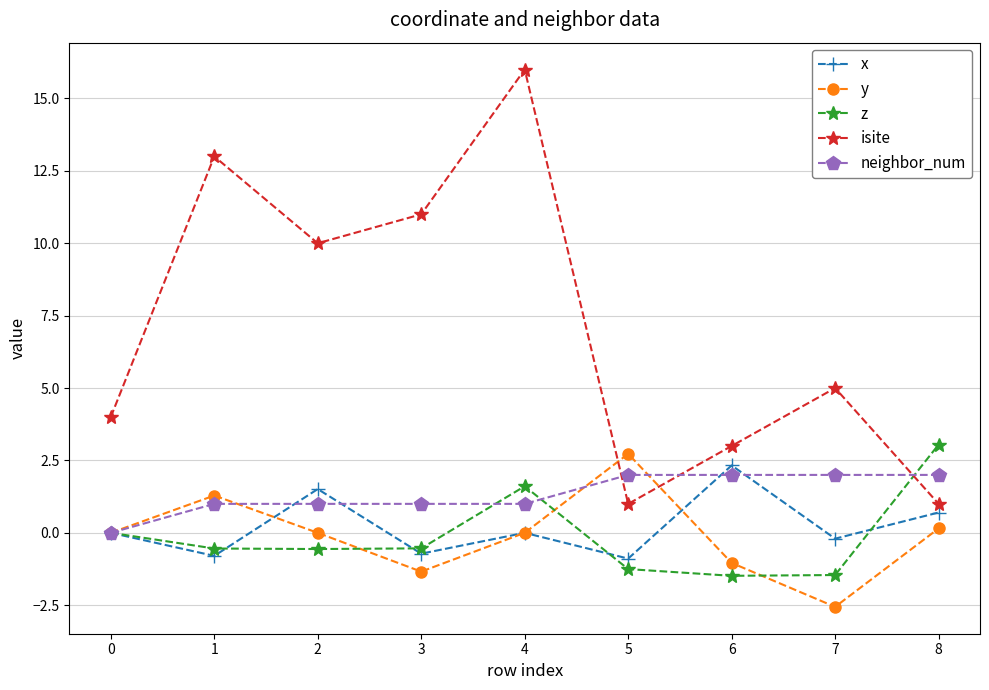

Rank the series by their maximum value, from lowest to highest.

neighbor_num, x, y, z, isite